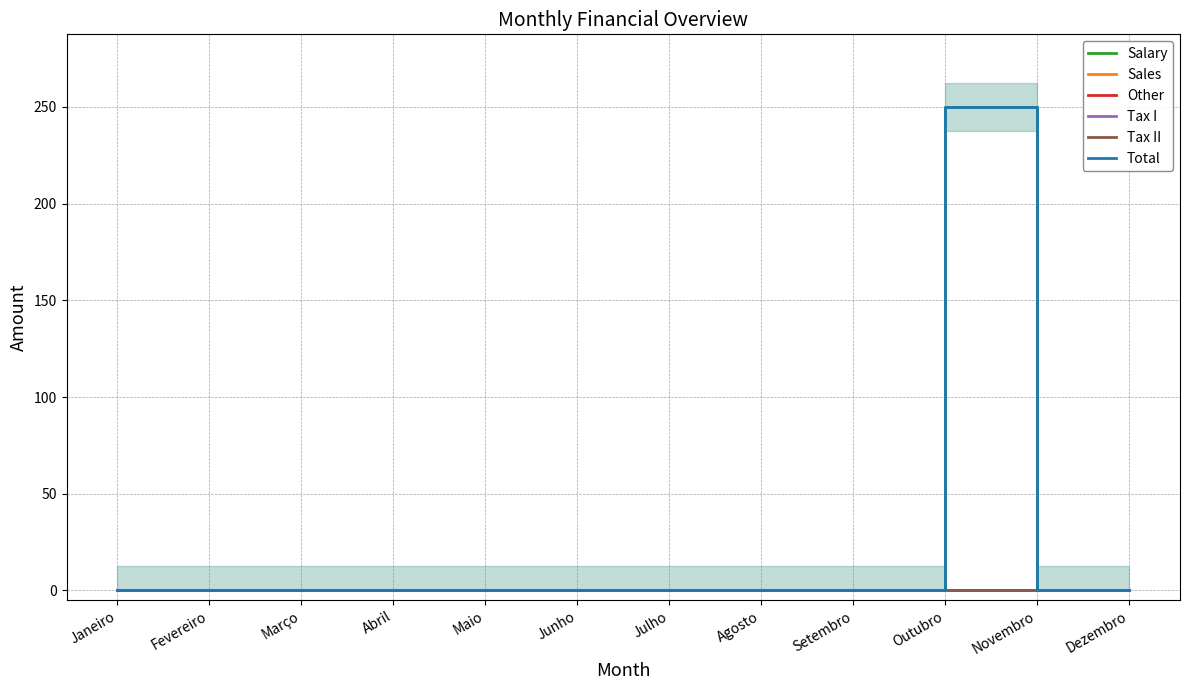

The value of Total at Outubro is 250. True or false?

True